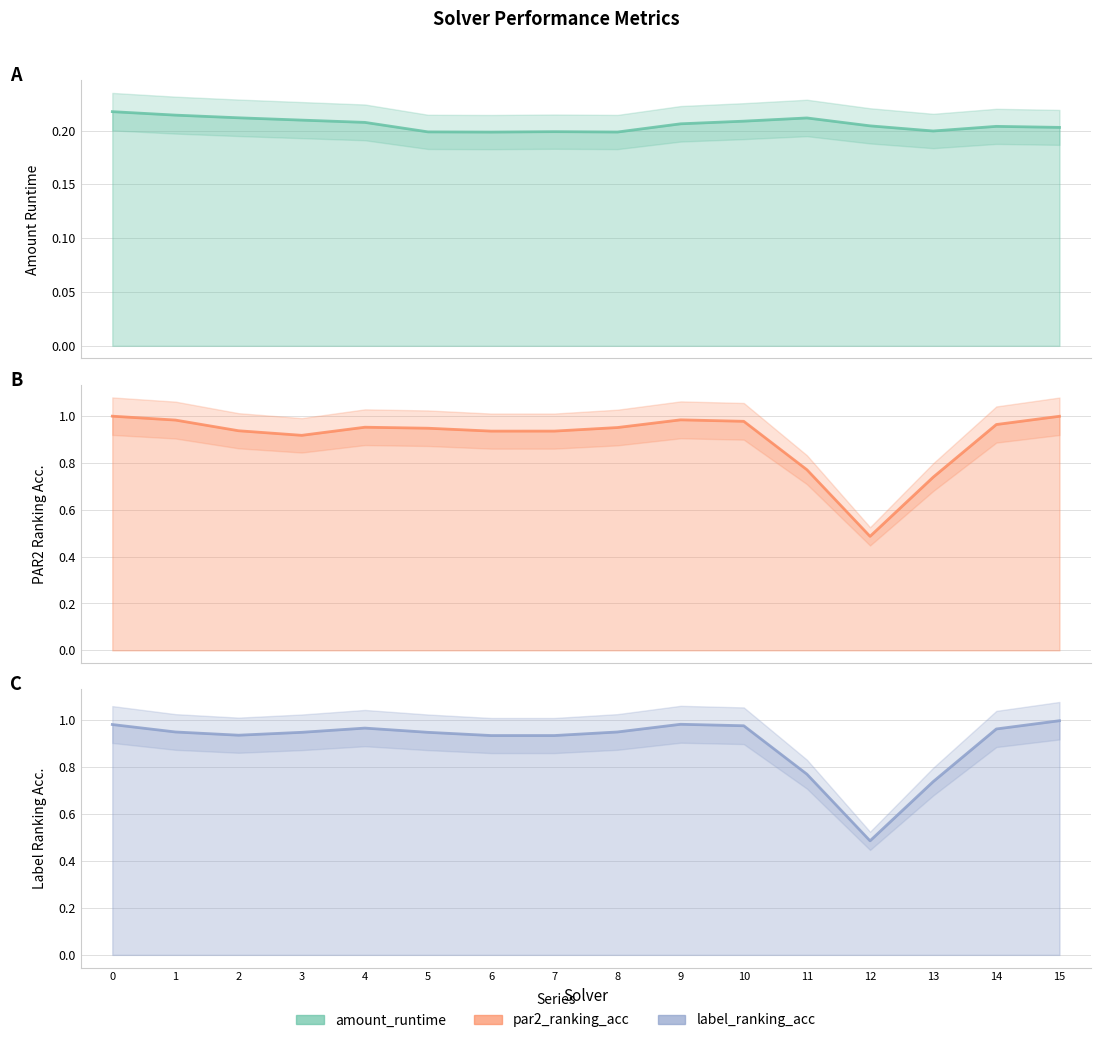

The value of label_ranking_acc at 14 is 1.0. True or false?

True